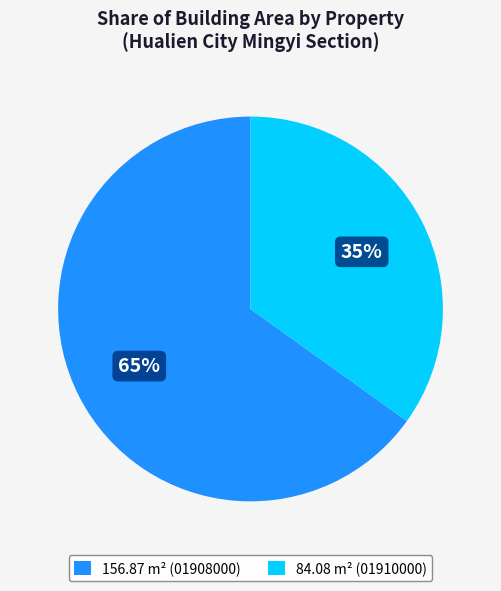

To the nearest percent, what portion does 156.87 m² (01908000) represent?

65%